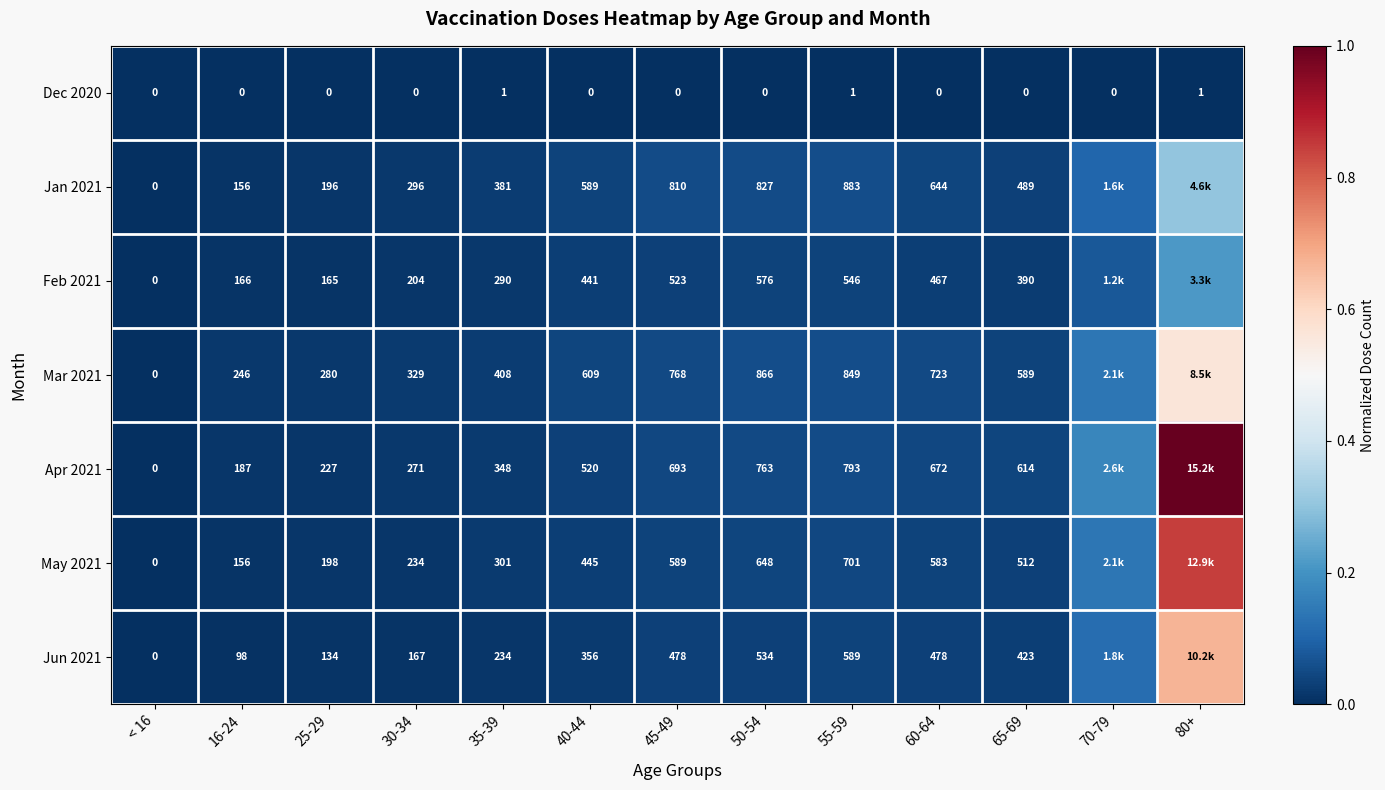

Is the value of Mar 2021 at 50-54 greater than the value of Apr 2021 at < 16?

Yes